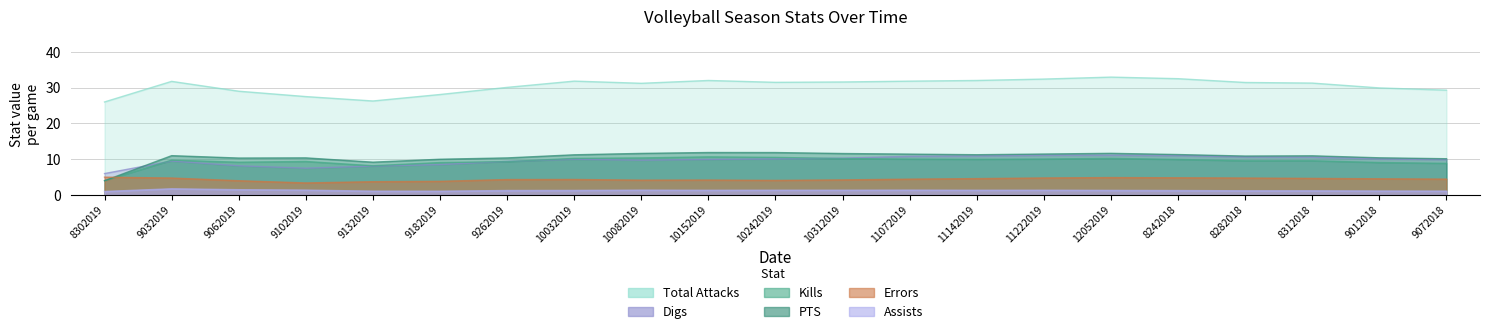

What are all the series names shown in the legend?

Total Attacks, Kills, PTS, Errors, Digs, Assists